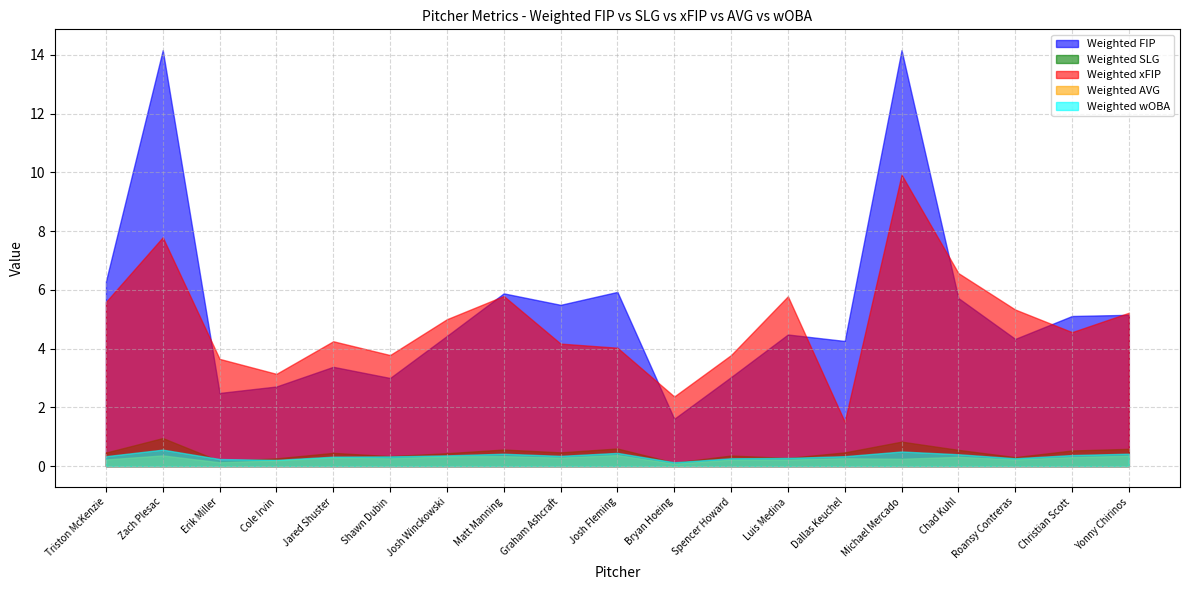

How many interior local valleys does the Weighted xFIP series have?

5